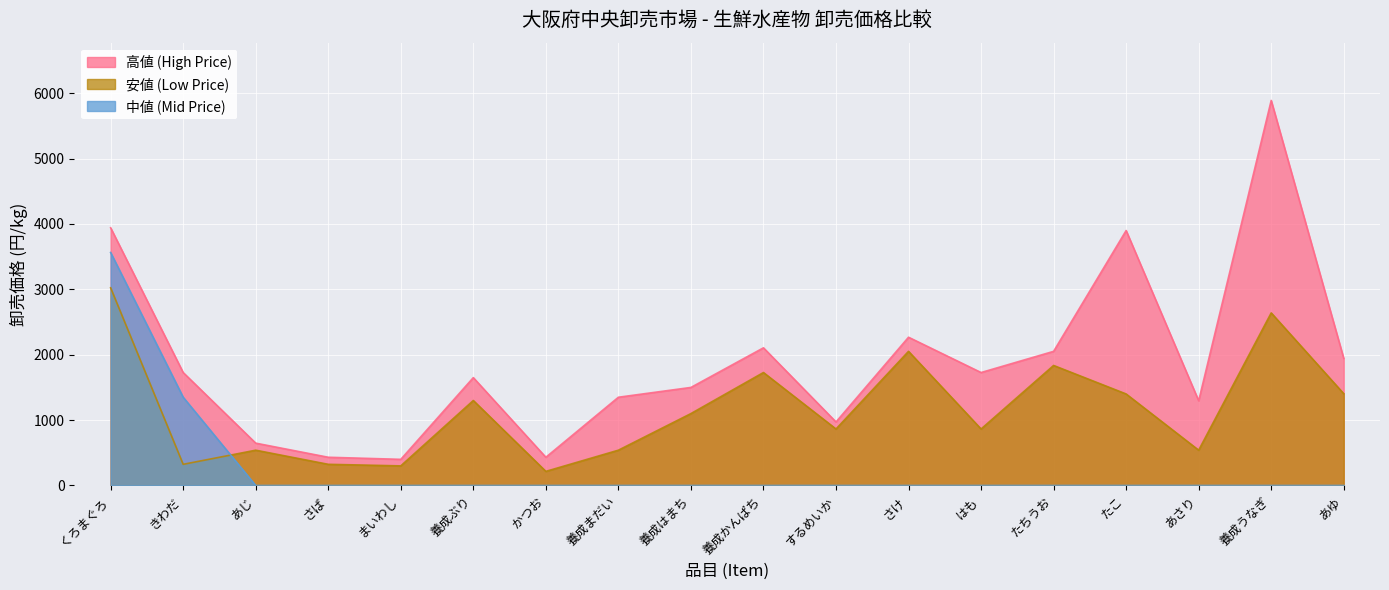

What is the average value of the 安値 (Low Price) series?

1166